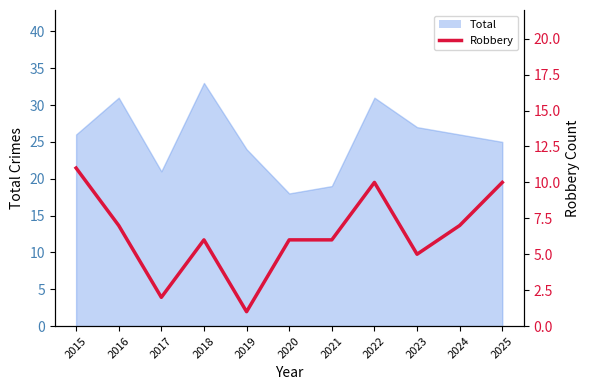

At which label does the data first exceed 6?

2015